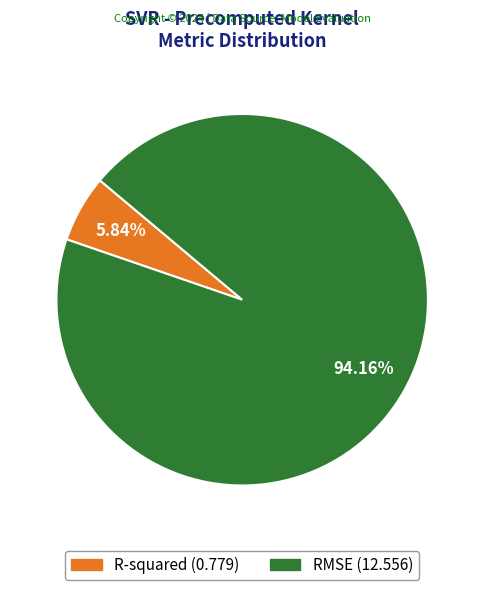

How many segments does this pie chart have?

2